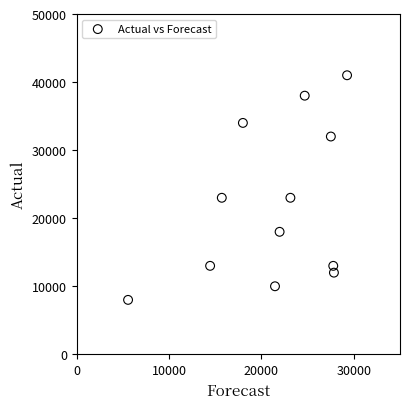

What is the average Y value?

22083